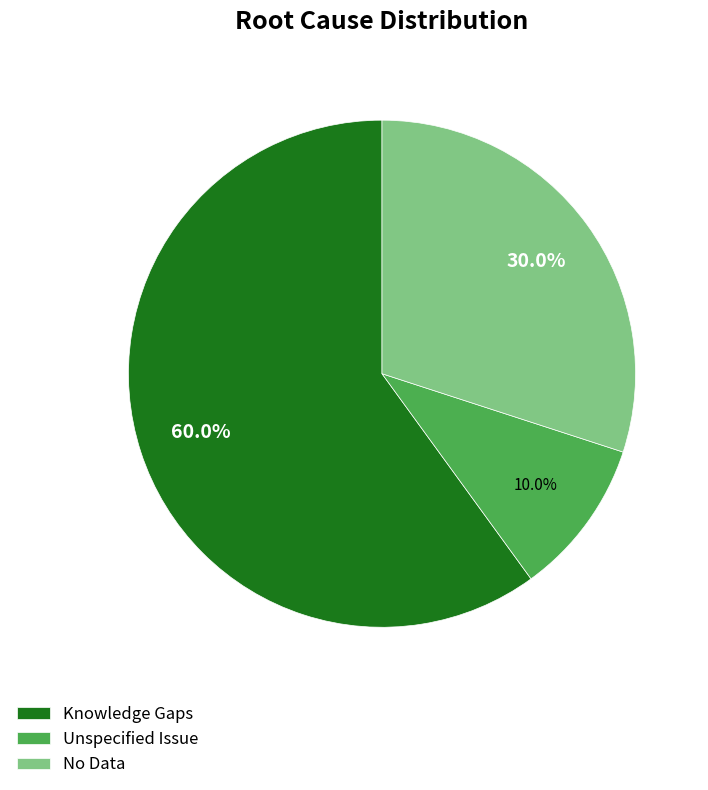

Which has a higher value, Unspecified Issue or Knowledge Gaps?

Knowledge Gaps